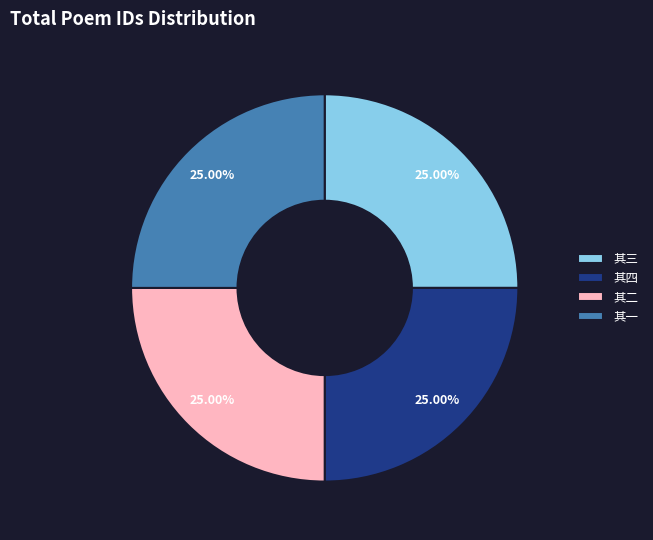

Is there a majority slice in this chart?

No